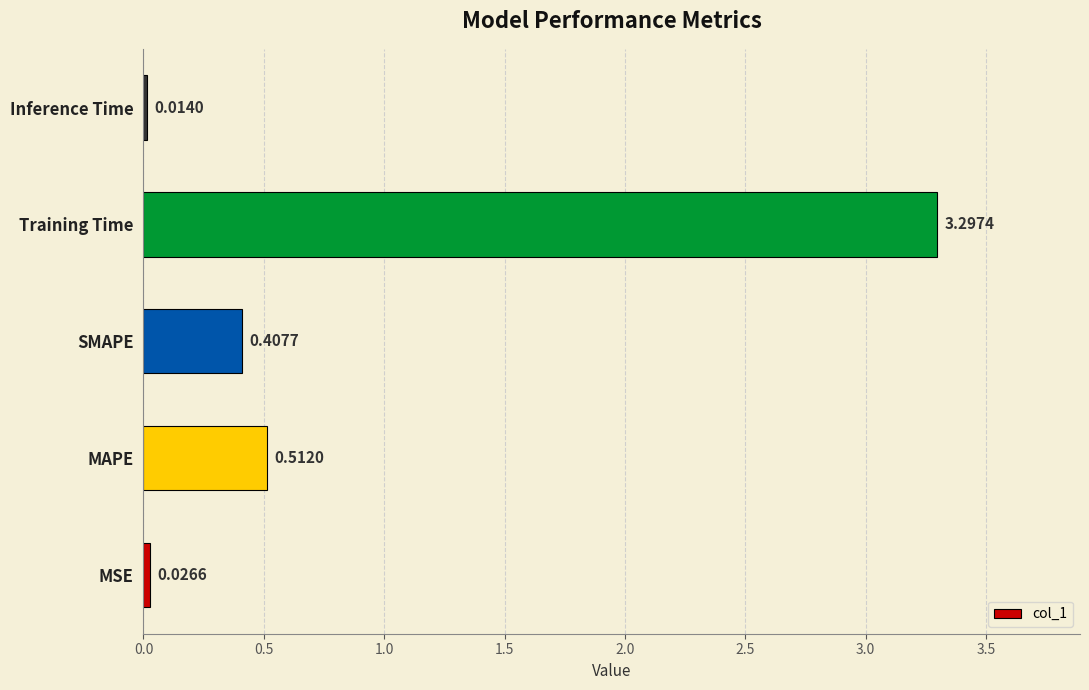

Rank the categories by value from lowest to highest.

Inference Time, MSE, SMAPE, MAPE, Training Time